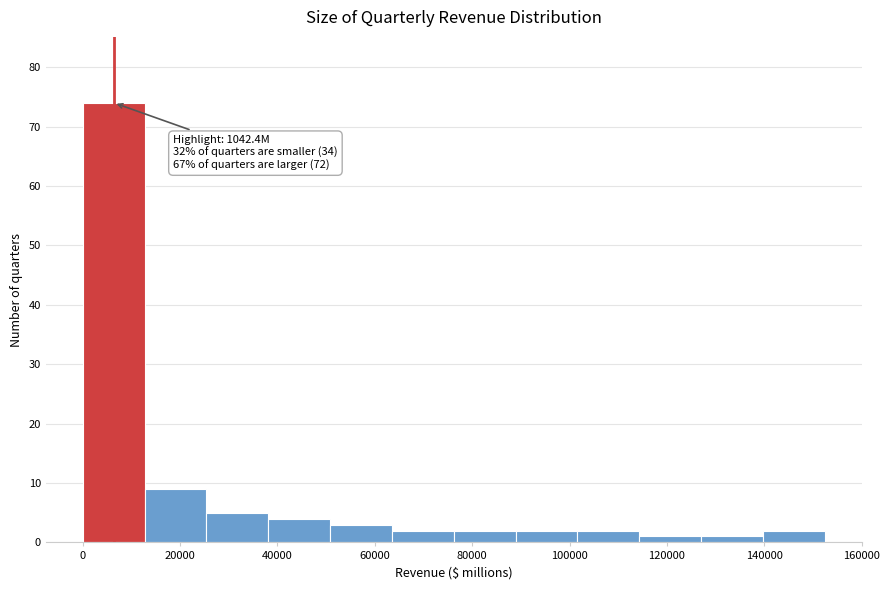

Which range on the x-axis has the tallest bar?

0 to 12000